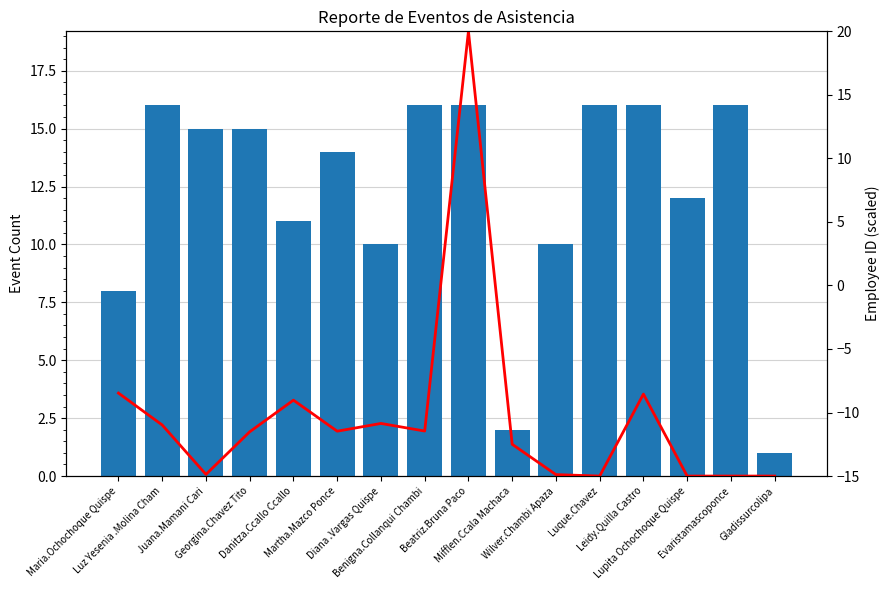

Rank the categories by Event Count value from highest to lowest.

Luz Yesenia .Molina Cham, Benigna.Collanqui Chambi, Beatriz.Bruna Paco, Luque.Chavez, Leidy.Quilla Castro, Evaristamascoponce, Juana.Mamani Cari, Georgina.Chavez Tito, Martha.Mazco Ponce, Lupita Ochochoque Quispe, Danitza.Ccallo Ccallo, Diana .Vargas Quispe, Wilver.Chambi Apaza, Maria.Ochochoque Quispe, Mifflen.Ccala Machaca, Gladissurcolipa